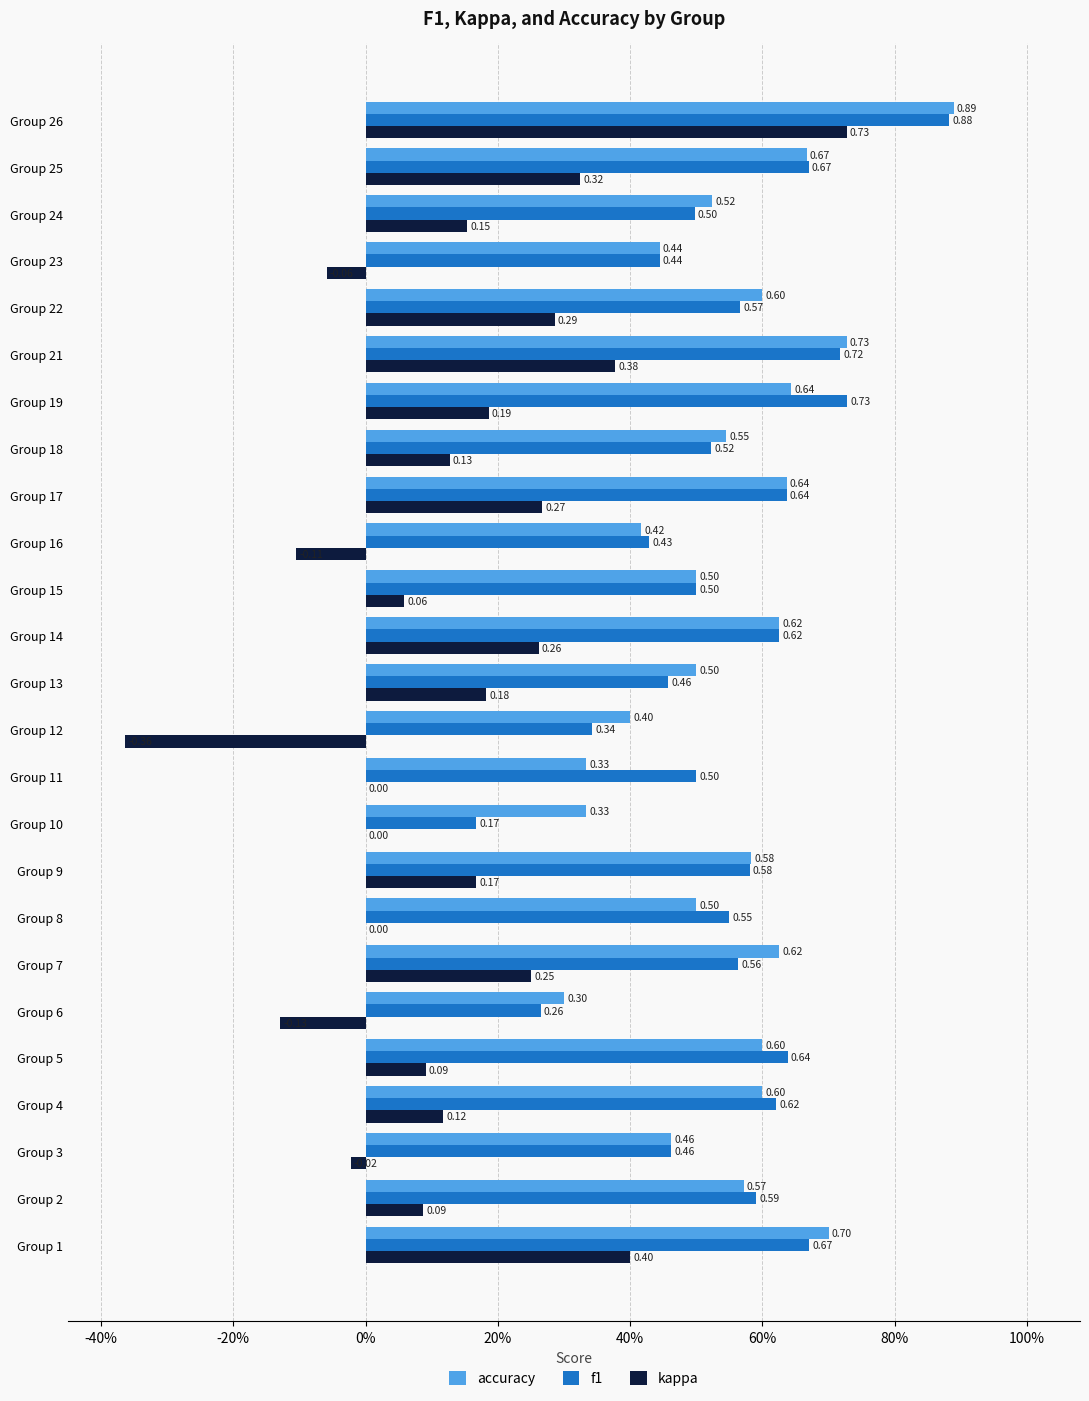

What are all the series names shown in the legend?

accuracy, f1, kappa